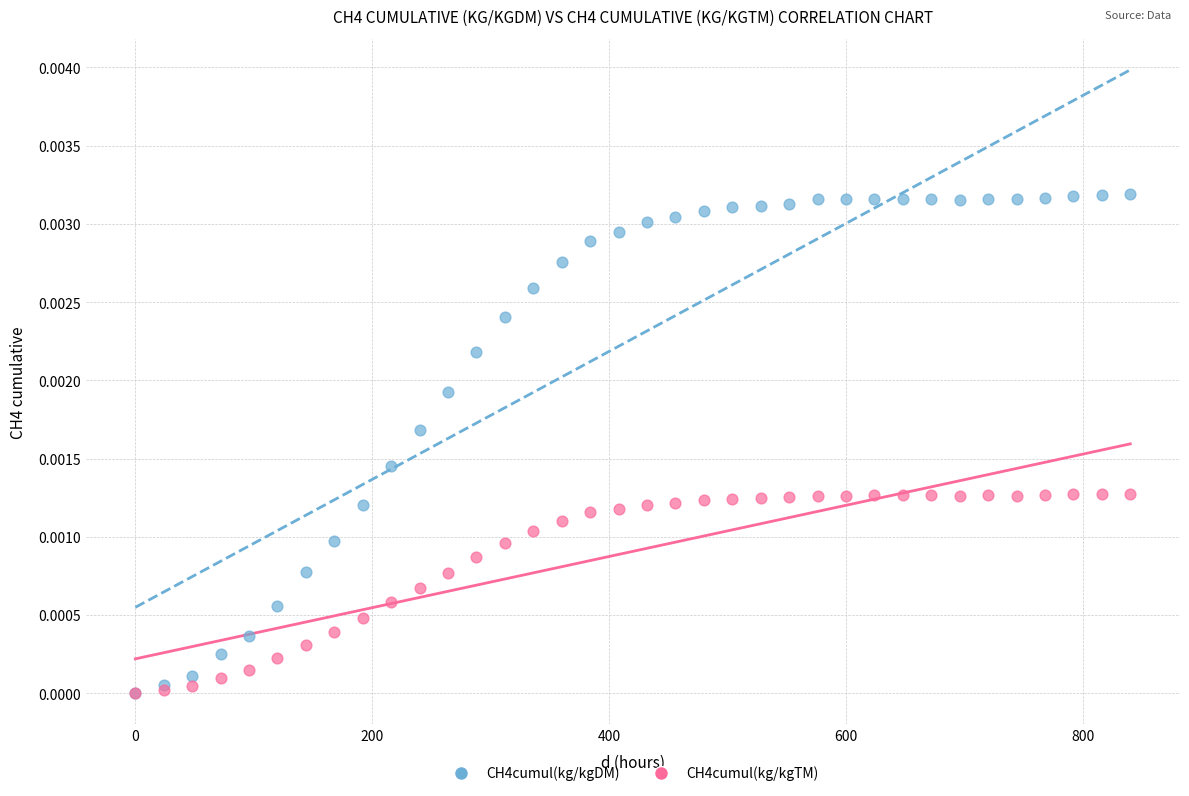

What are all the series names shown in the legend?

CH4cumul(kg/kgDM), CH4cumul(kg/kgTM)